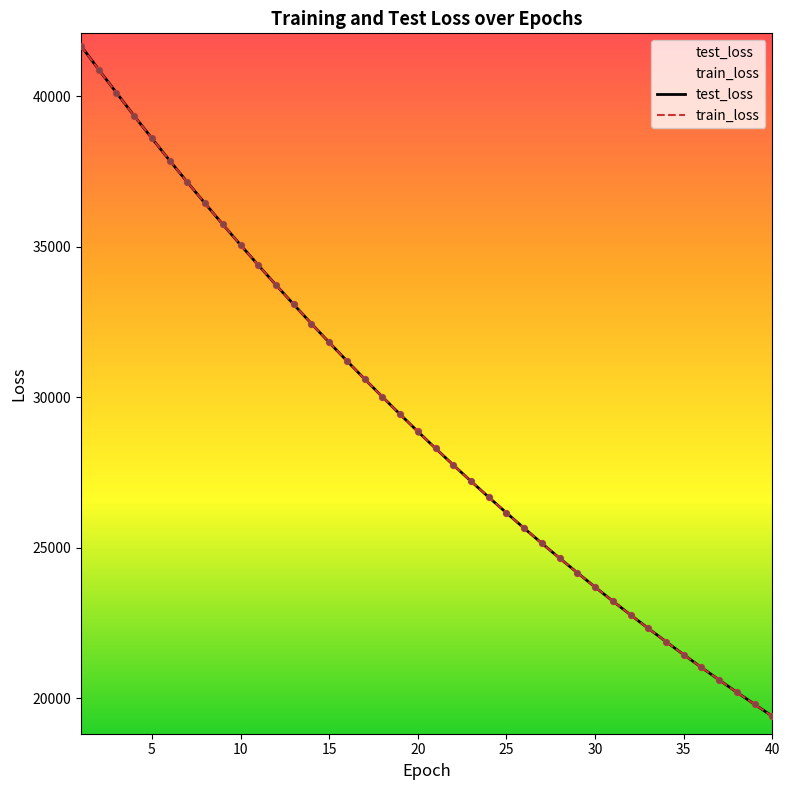

Which series has the largest total across all categories?

test_loss